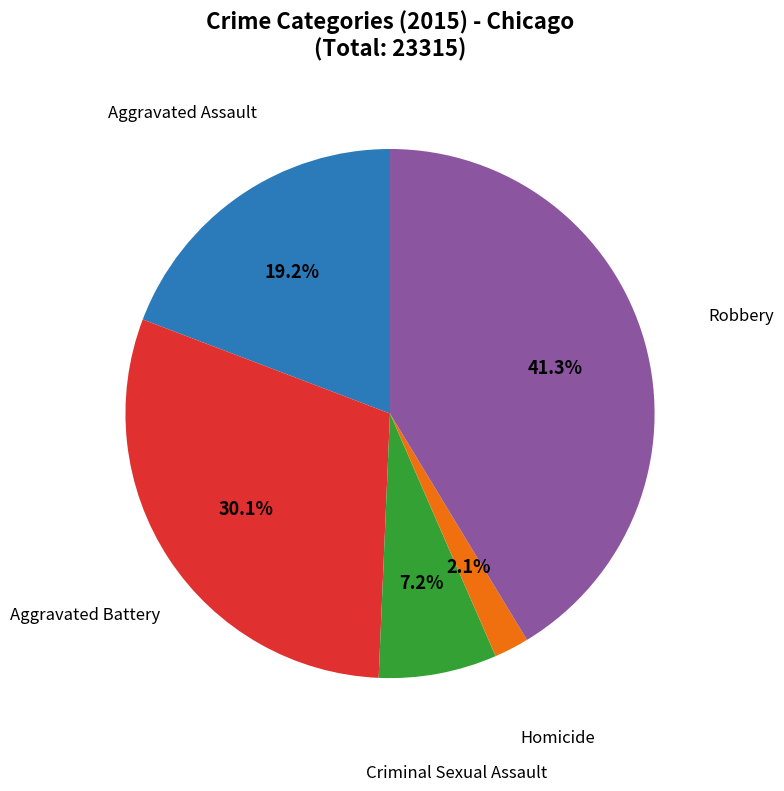

Is there a majority slice in this chart?

No